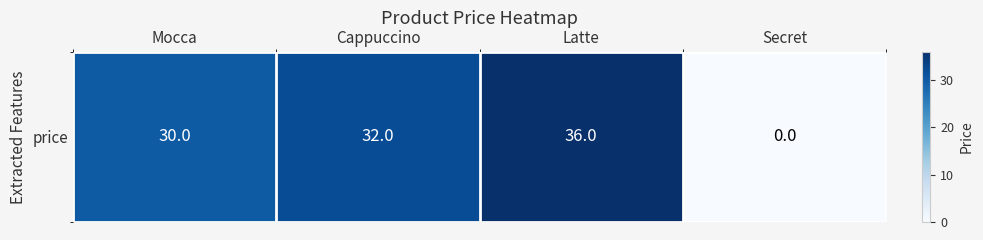

Where is the data nearest to the value 18?

Mocca